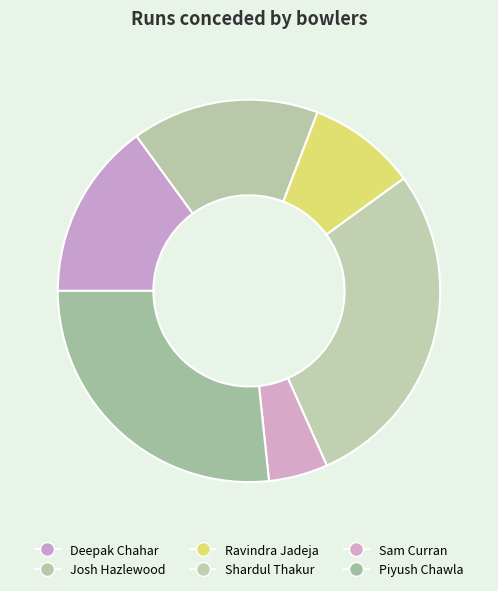

Is the sum of Shardul Thakur and Ravindra Jadeja greater than half?

No